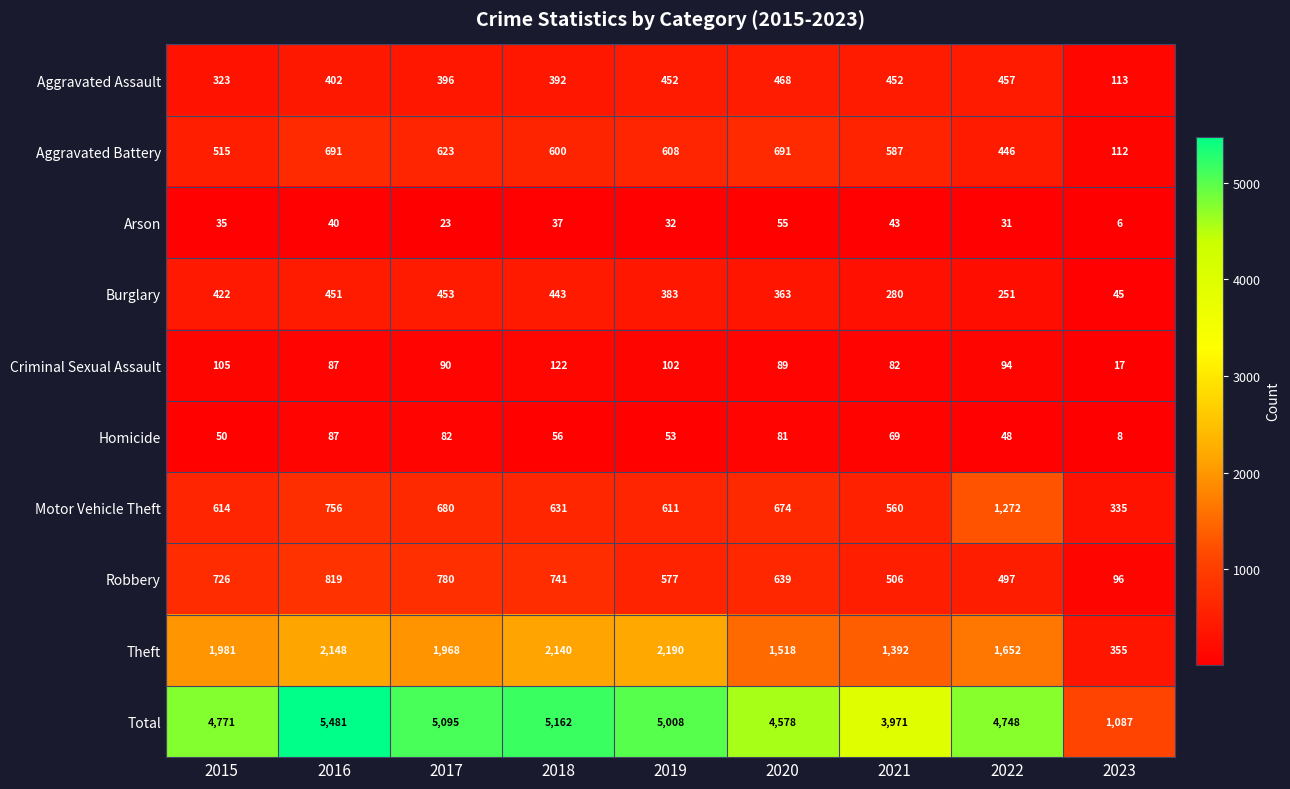

At which category does the chart reach its minimum across all series?

2023